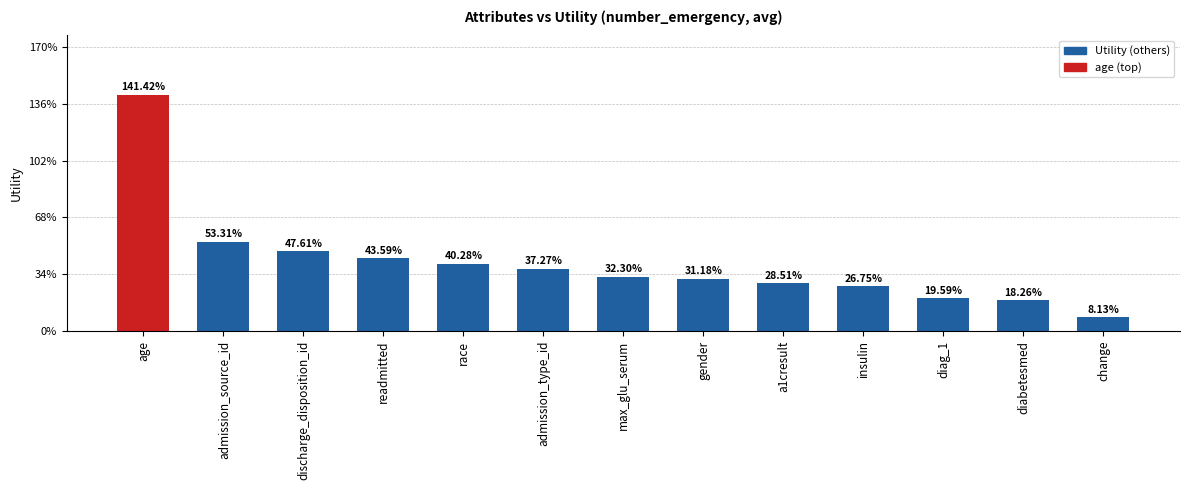

Does the chart contain any negative values?

No